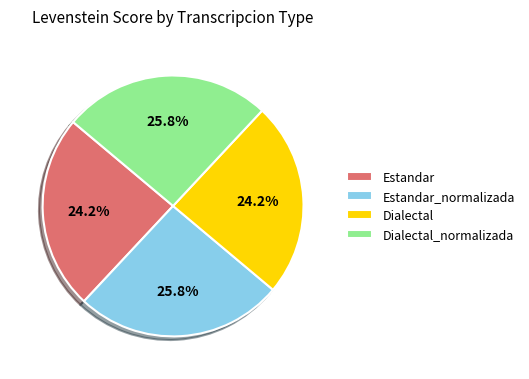

What is the ratio of the value at Dialectal to the value at Dialectal_normalizada?

0.9